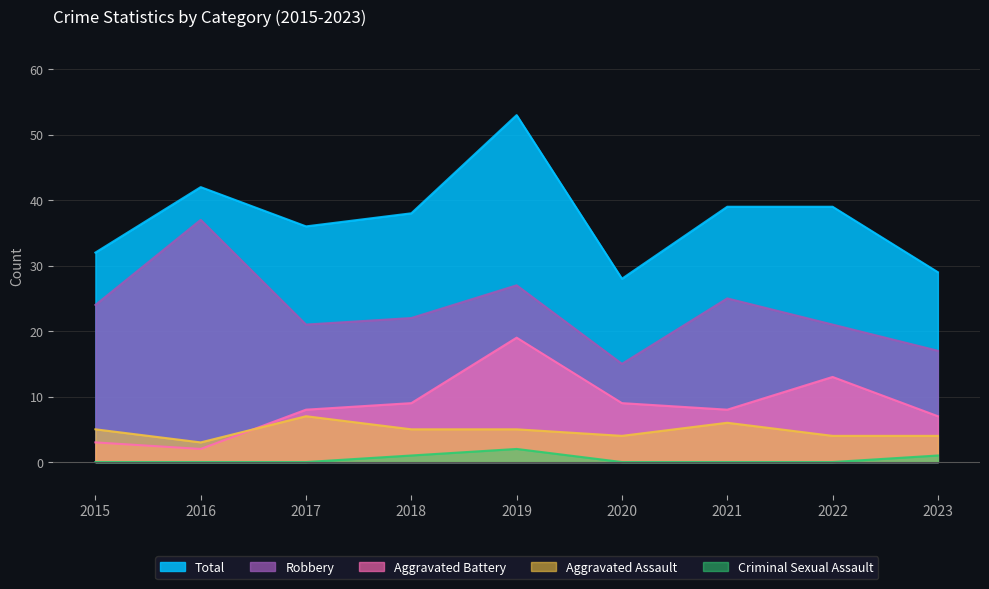

True or false: Total and Aggravated Assault cross at least once.

False